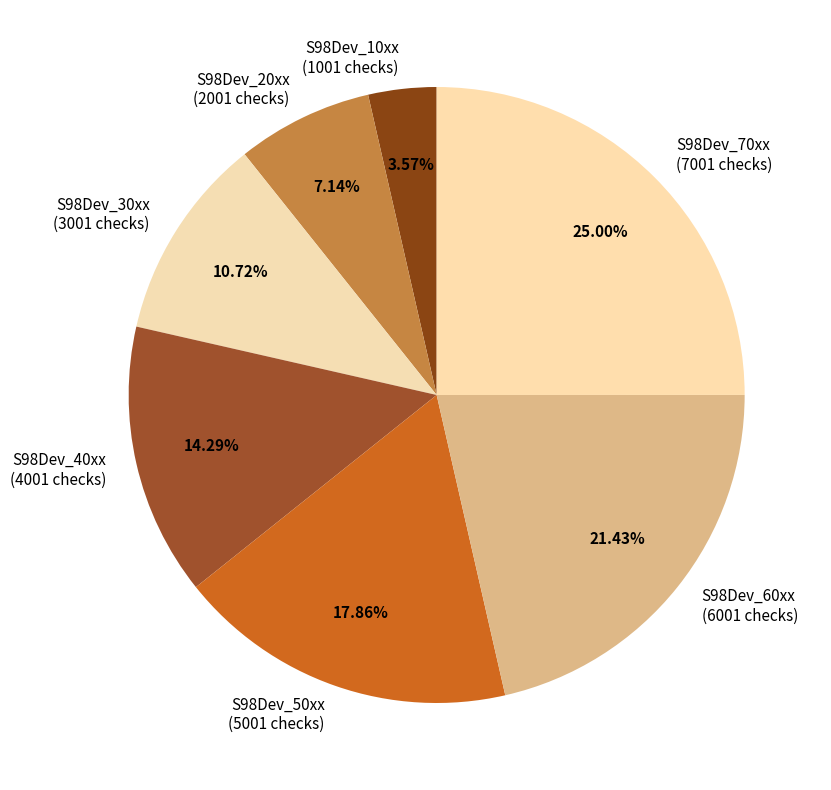

Approximately how many times larger is the value at S98Dev_70xx compared to S98Dev_60xx?

1.2